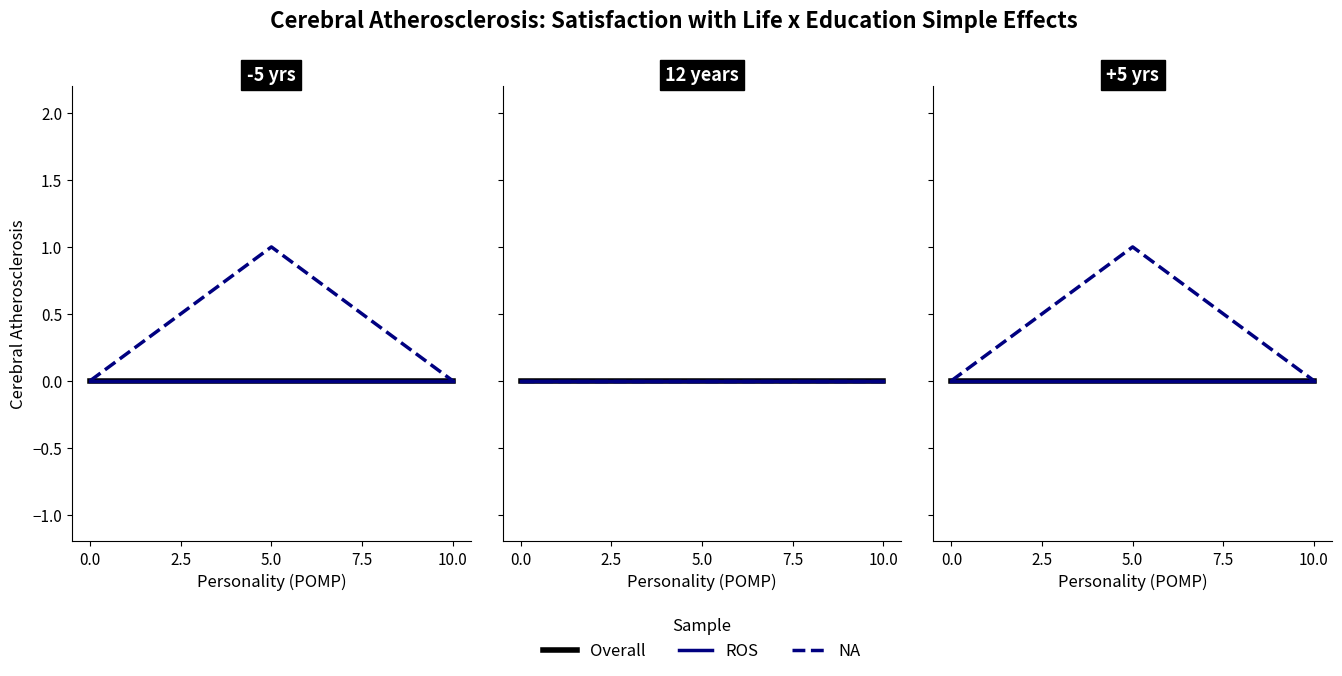

At 0.0, list the series in order from largest to smallest.

Overall, ROS, NA